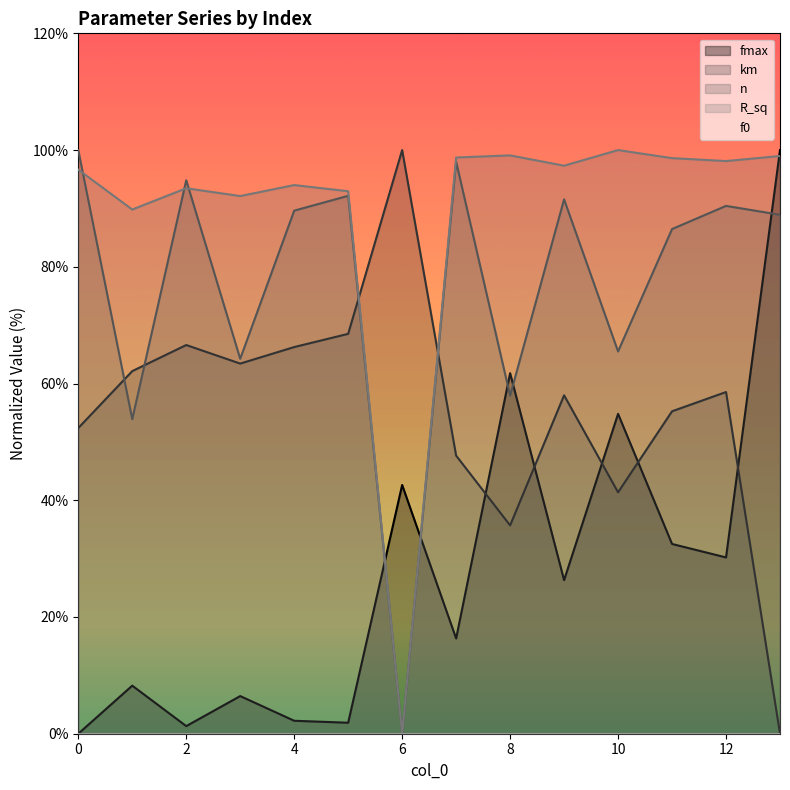

At which category does fmax reach its first local peak?

1